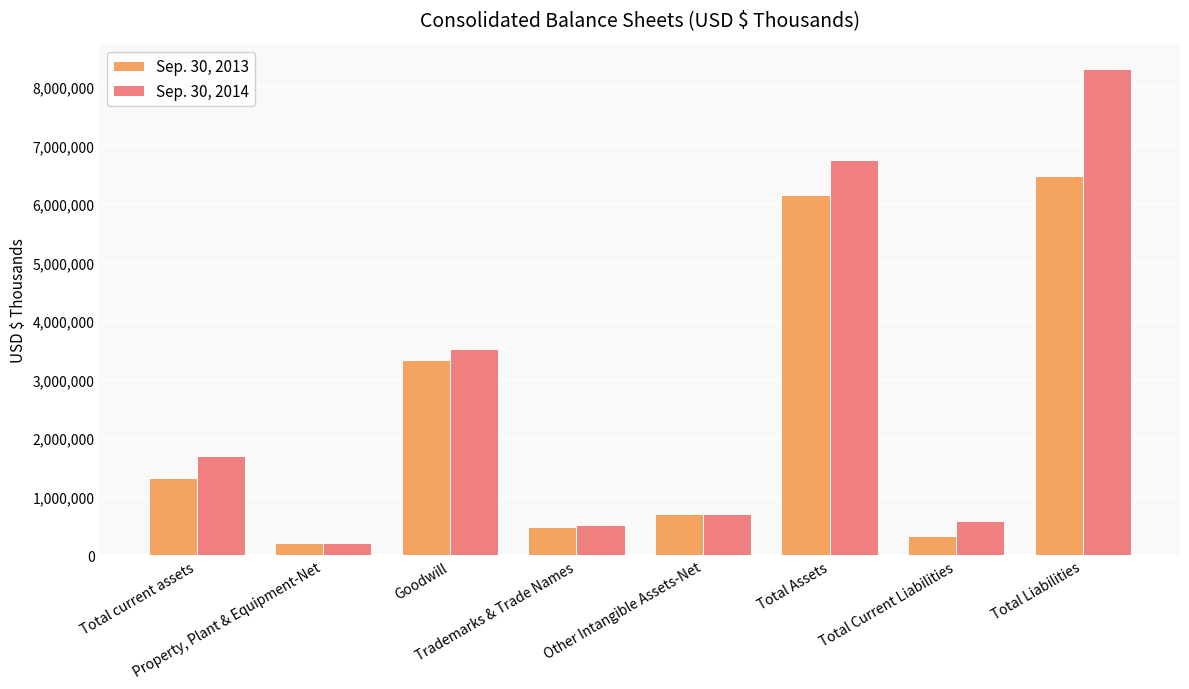

Rank the series at Trademarks & Trade Names from lowest to highest value.

Sep. 30, 2013, Sep. 30, 2014